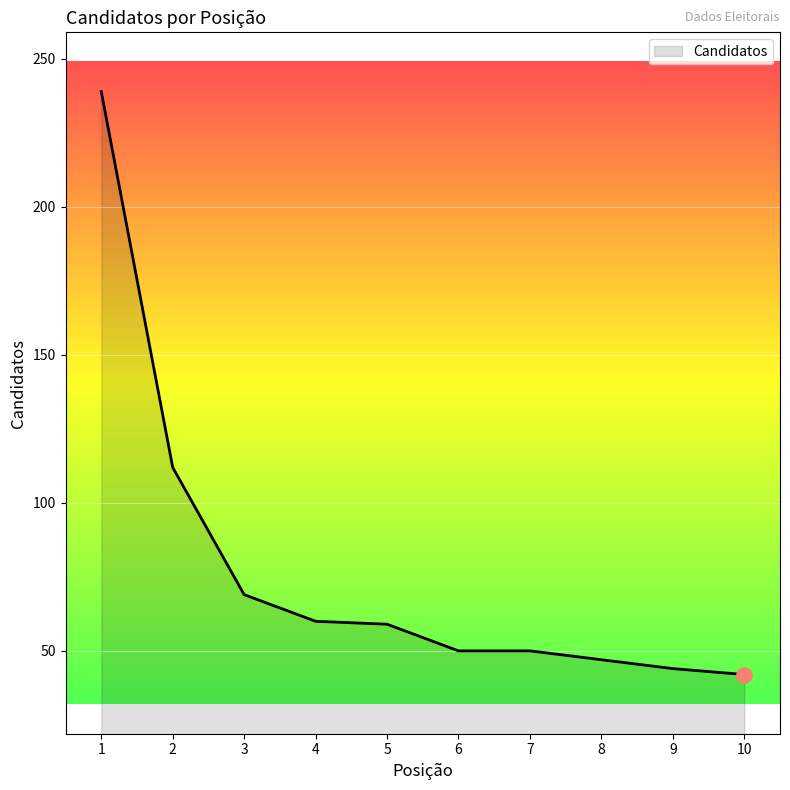

Between 8 and 1, which is larger?

1